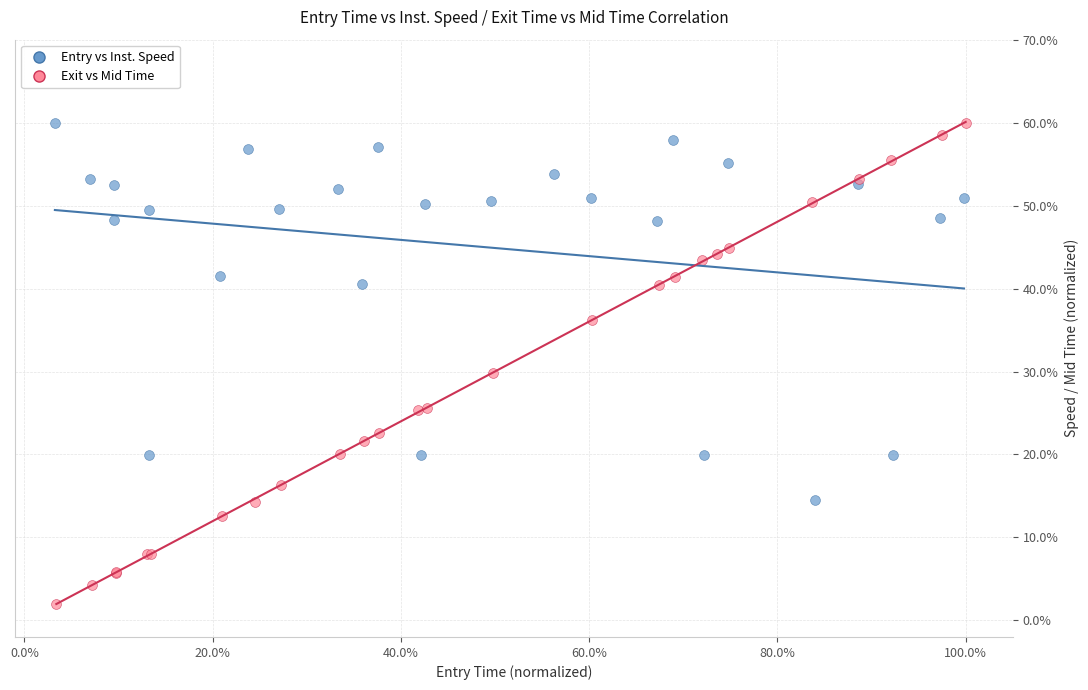

Which series has the widest spread of Y values?

Exit vs Mid Time